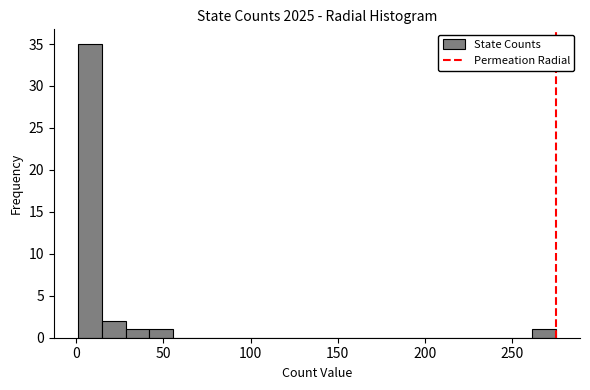

Around what value on the x-axis is the tallest bar? Give the approximate position of its centre, as read against the axis.

10